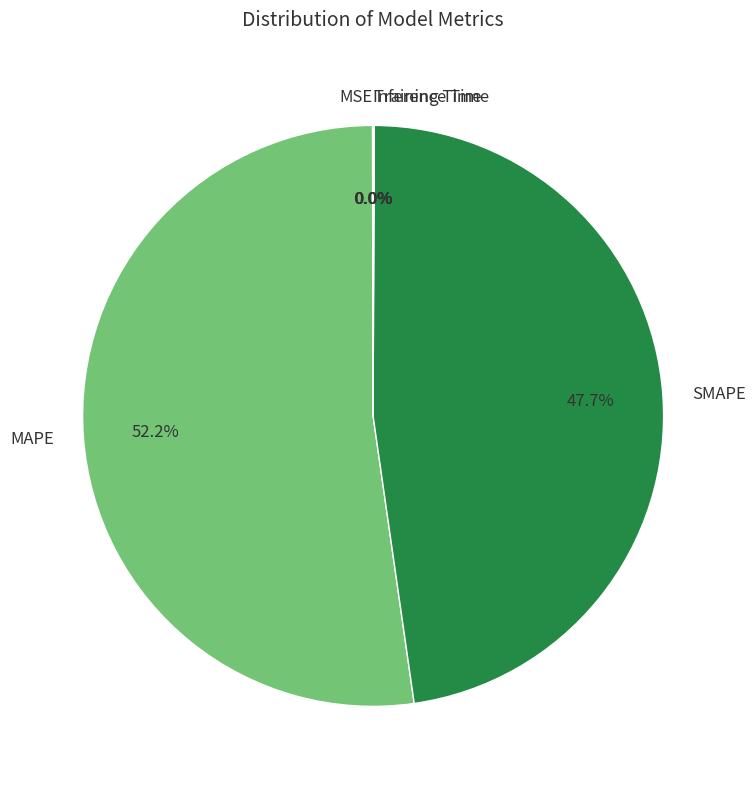

Which slice is the largest?

MAPE